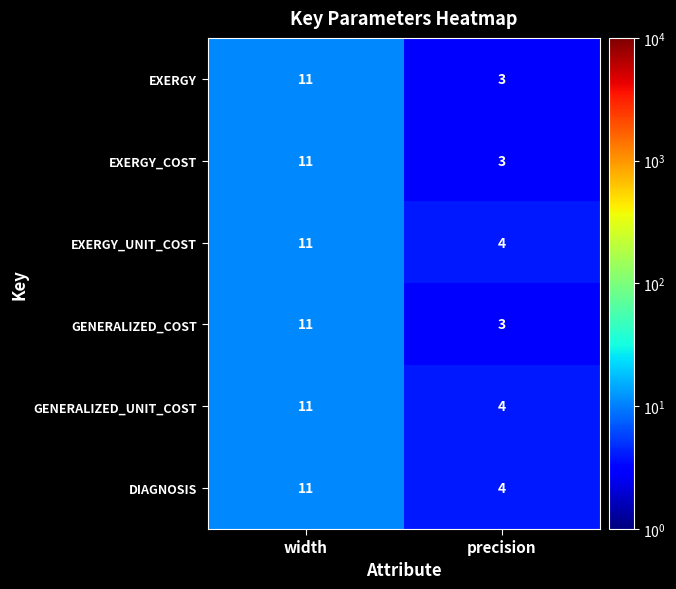

True or false: GENERALIZED_UNIT_COST has a value of 4 at precision.

True